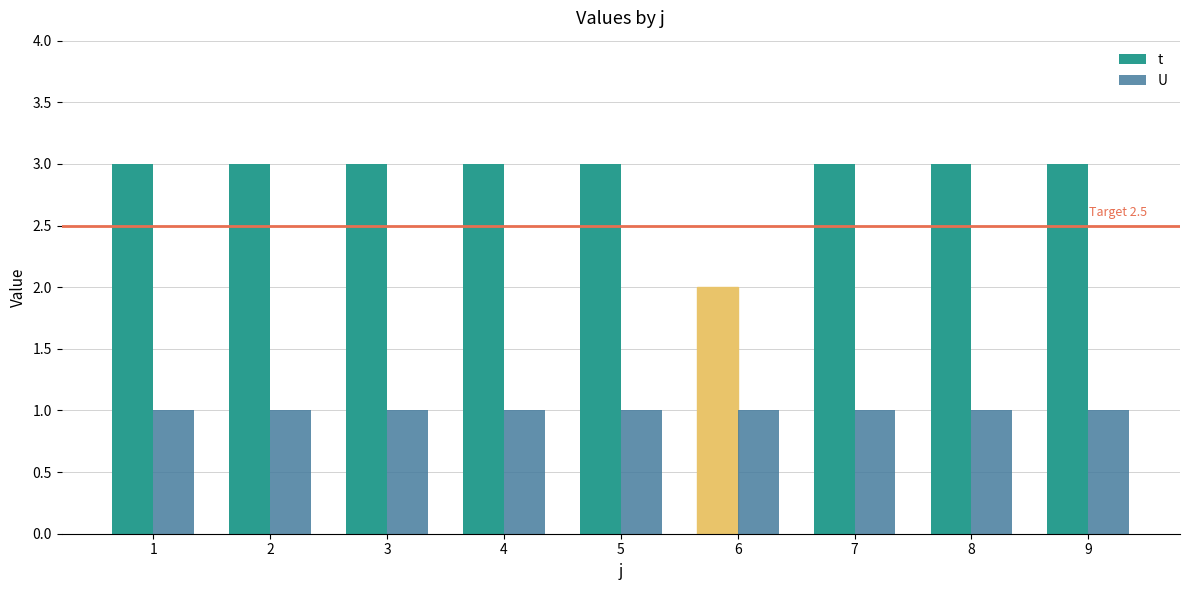

What is the value of the t bar at the 1st from the left?

3